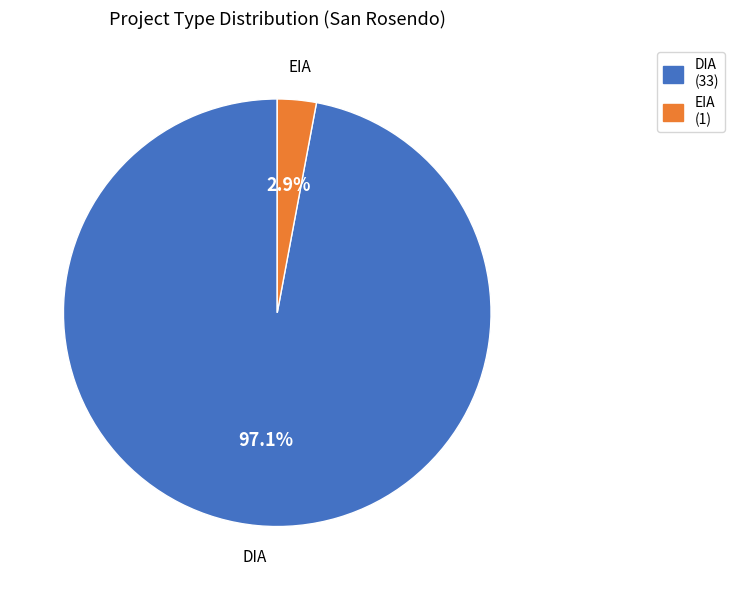

Count the number of slices in the pie.

2